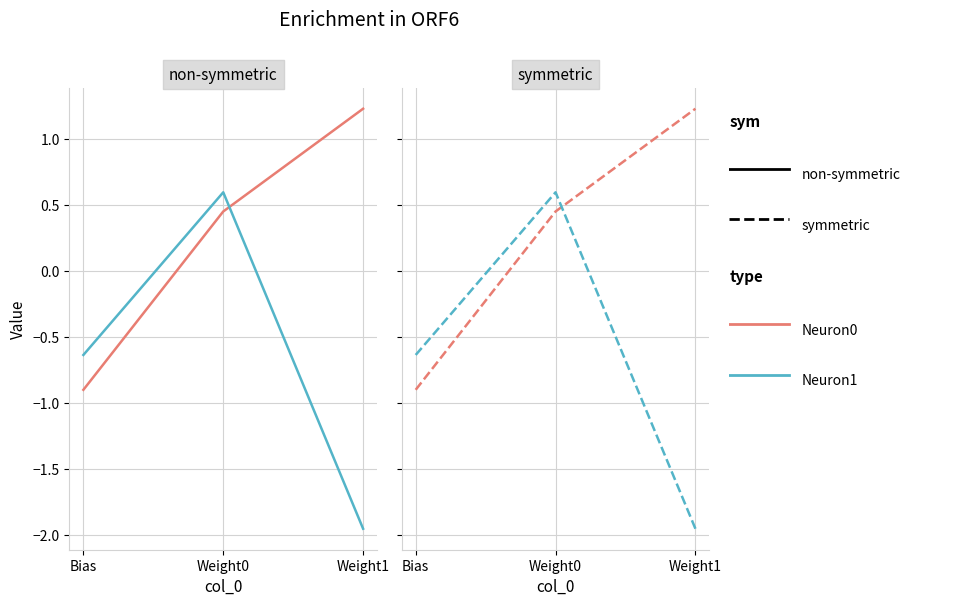

What is the value of the Neuron0 point at the 3rd from the left?

1.2